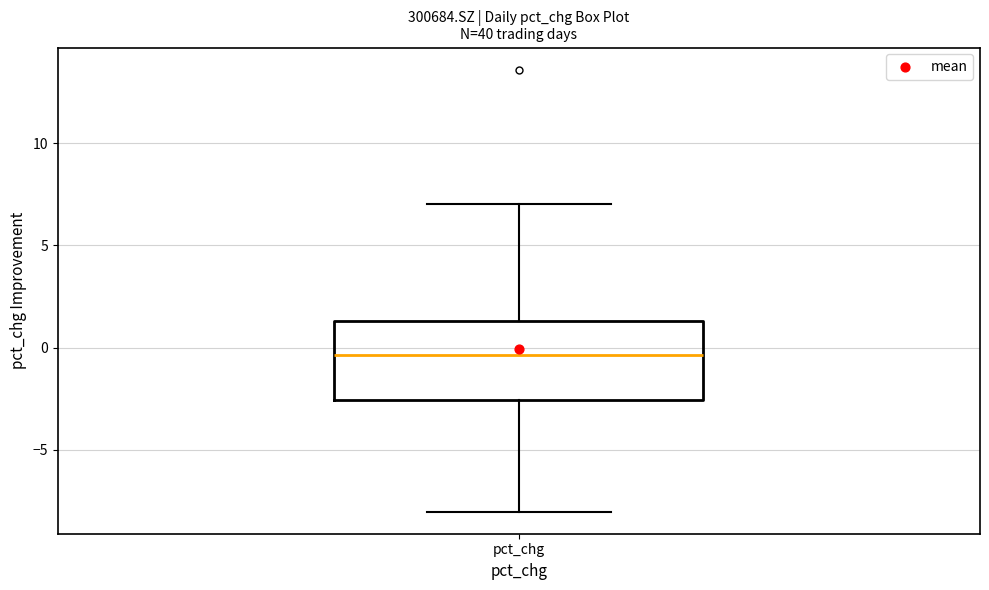

Transcribe this box plot: give where the median line is, the range the box spans, and where the two whiskers end, as read against the y-axis. The values are not printed on the chart, so give them approximately, as read against the axis.

median -0.5, box -2.5 to 1.5, whiskers -8.0 to 7.0